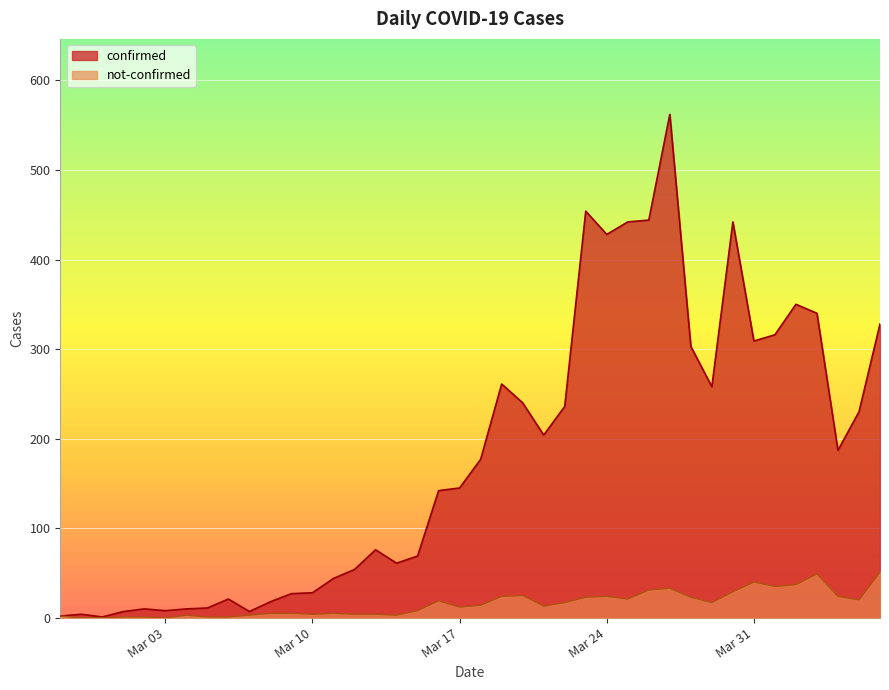

What is the maximum value shown in the chart?

562